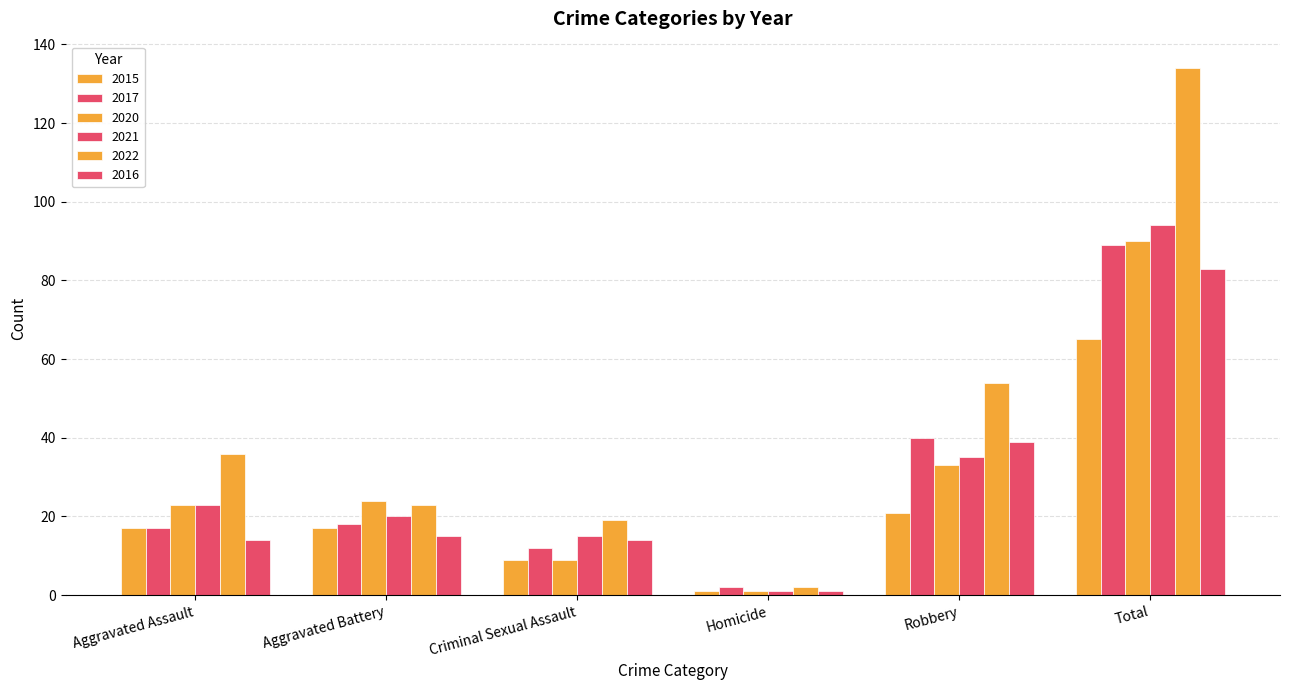

Which series has the largest range (max minus min)?

2022